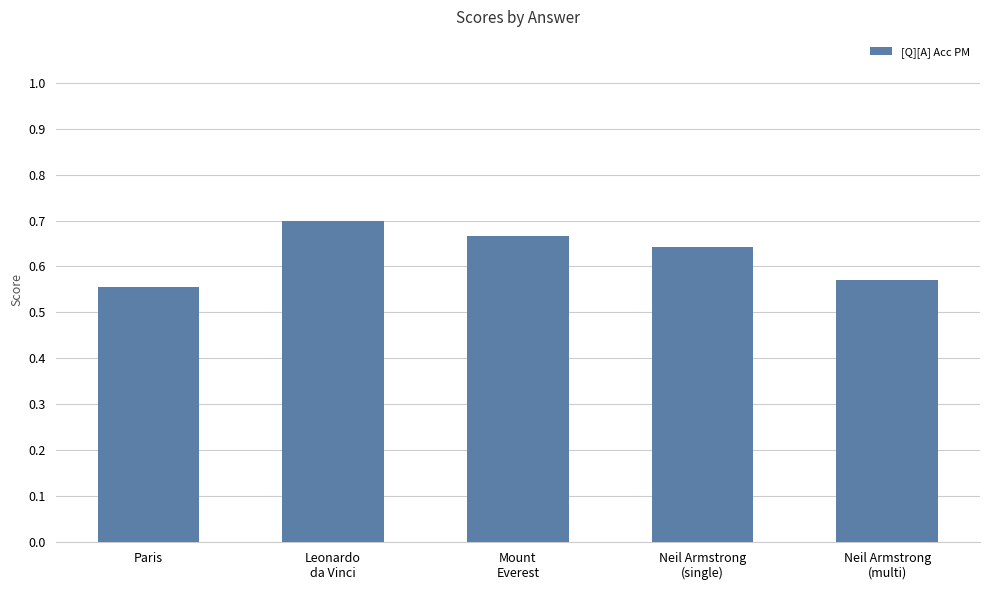

What is the label of the 1st bar from the left?

Paris